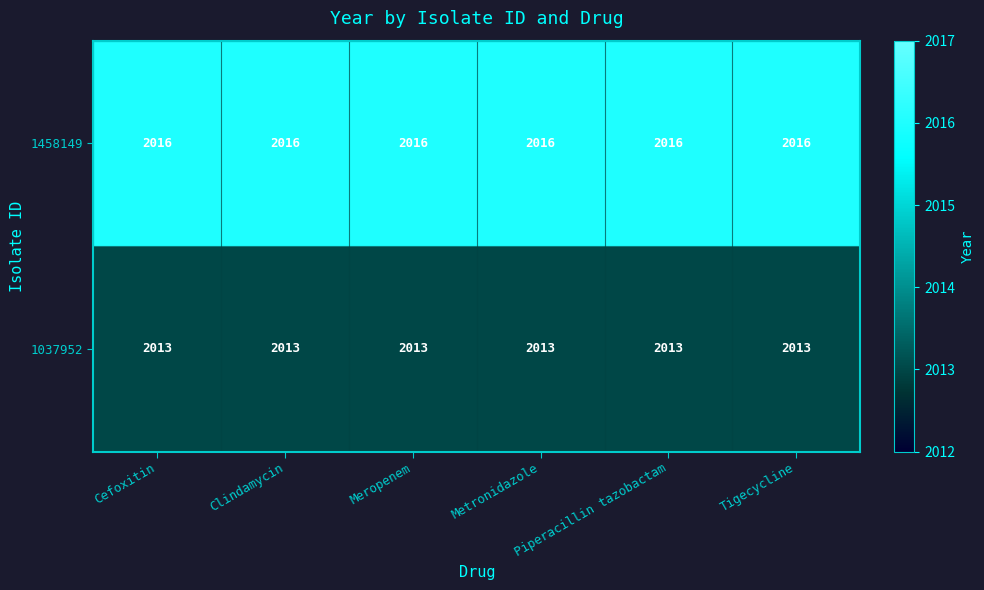

At how many categories does at least one series exceed 2014?

6